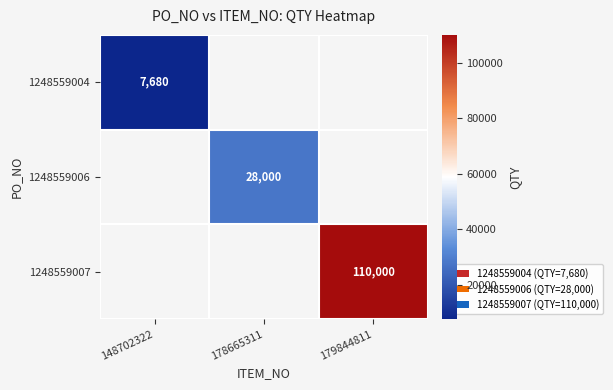

Is the value of 1248559006 at 178665311 greater than the value of 1248559007 at 179844811?

No